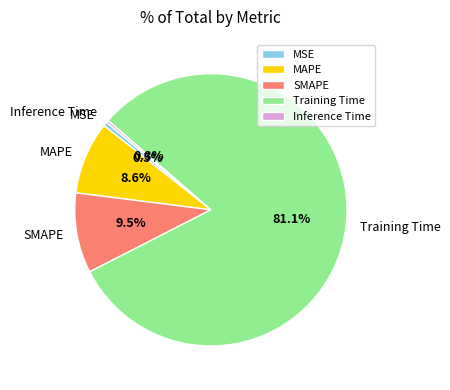

Count the number of slices in the pie.

5